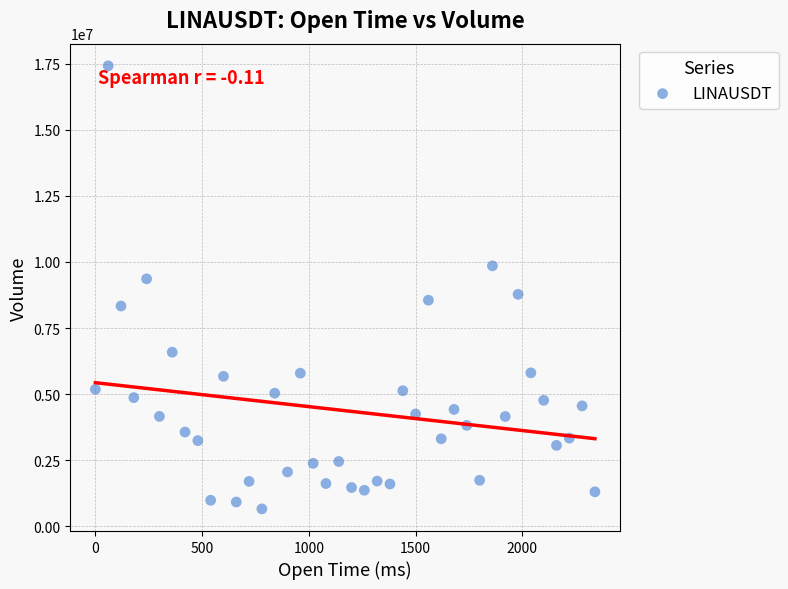

What is the range of Y values (max minus min)?

16773054